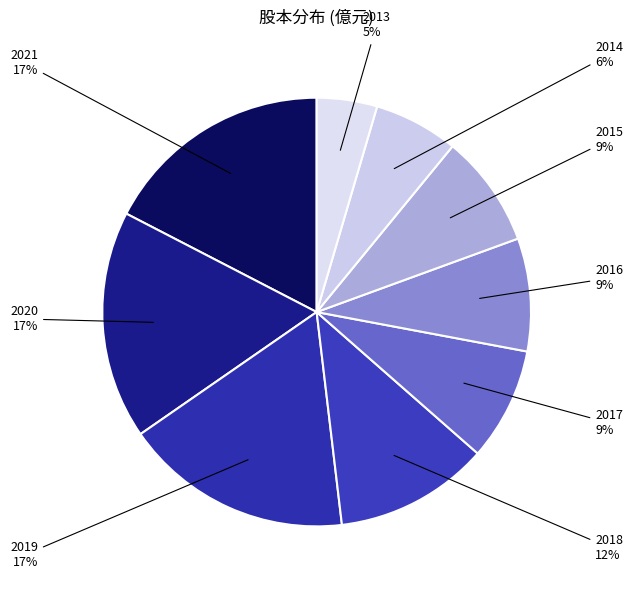

To the nearest percent, what is the combined percentage of 2013 and 2019?

22%